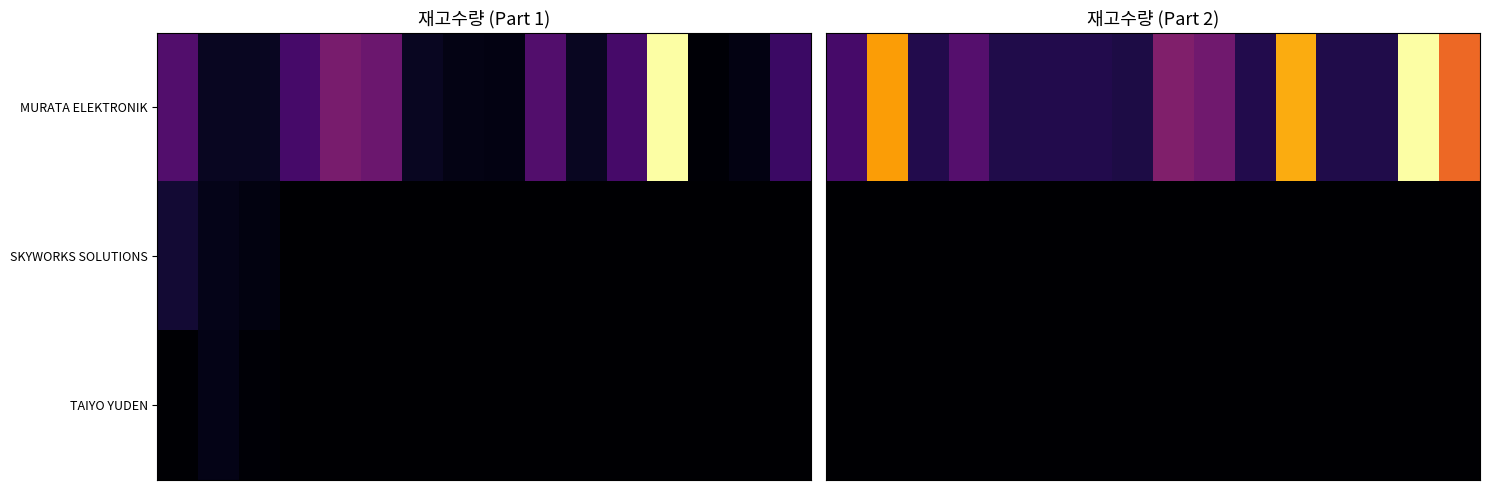

Rank the series by their maximum value, from highest to lowest.

MURATA ELEKTRONIK, SKYWORKS SOLUTIONS, TAIYO YUDEN